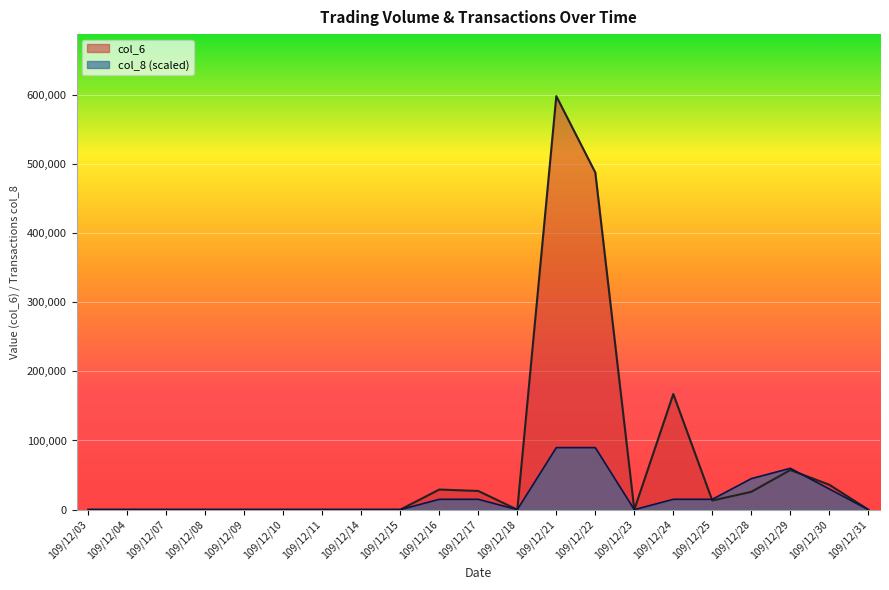

What is the difference between the maximum and minimum values in the col_8 series?

89692.5